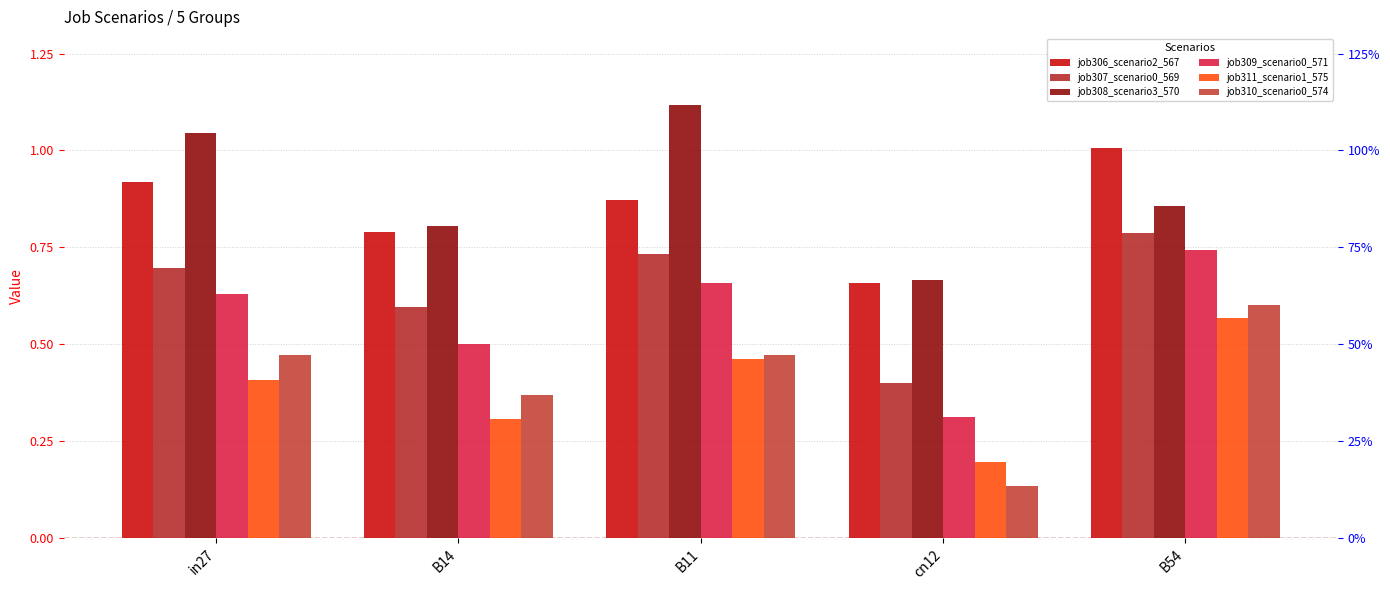

List the labels in order of job308_scenario3_570 value, smallest first.

cn12, B14, B54, in27, B11